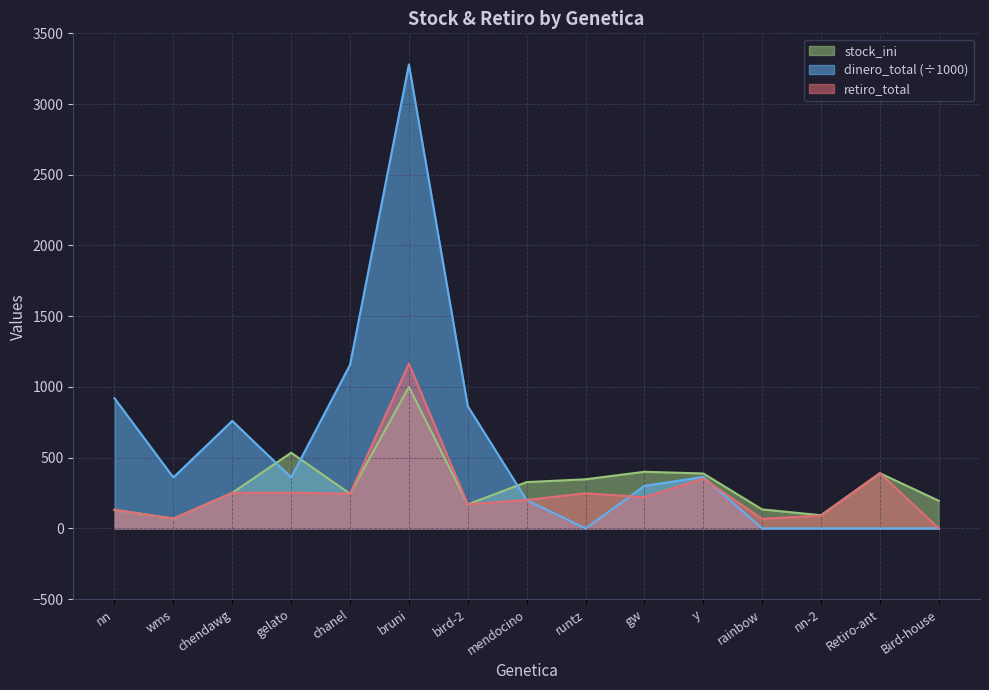

What is the difference between the stock_ini values at bruni and chendawg?

749.0